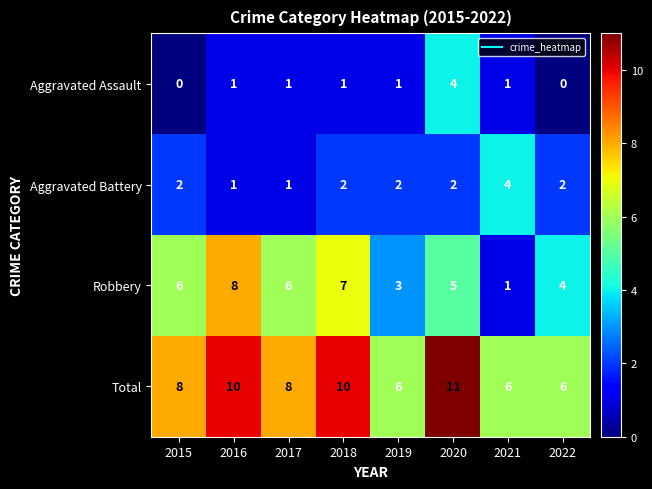

What is the difference between the Aggravated Battery values at 2016 and 2021?

3